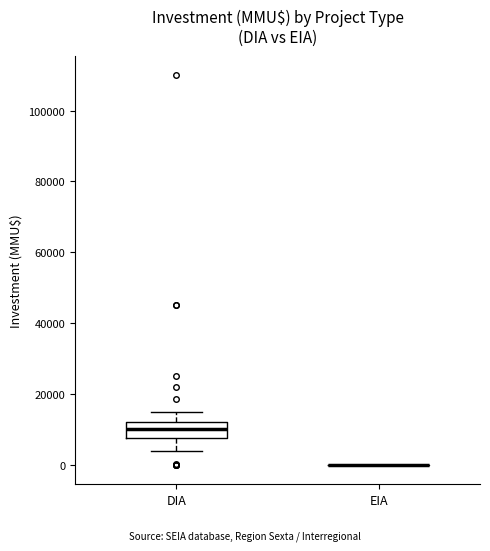

Reading left to right, read every box against the y-axis: the position of its median line, the range the box covers, and the ends of its whiskers. The values are not printed on the chart, so give them approximately, as read against the axis.

DIA: median 10000, box 8000 to 12000, whiskers 4000 to 16000
EIA: box collapsed to a line at 0, whiskers 0 to 0